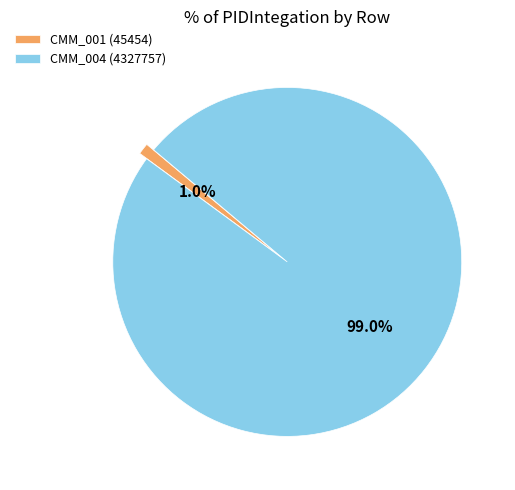

Which has a higher value, CMM_004 (4327757) or CMM_001 (45454)?

CMM_004 (4327757)